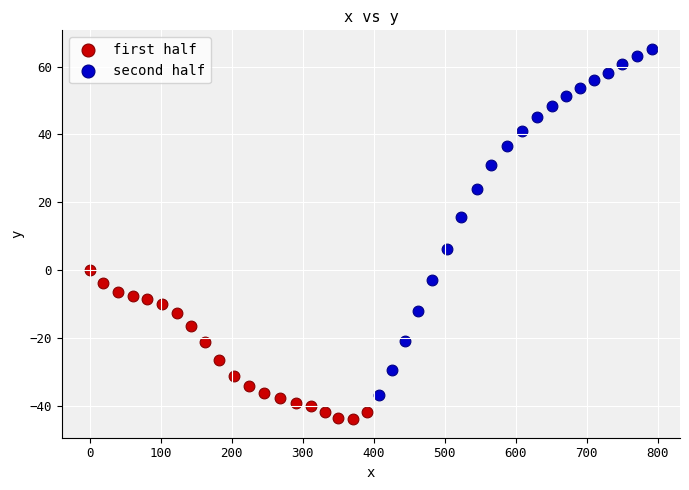

Which series reaches the minimum Y coordinate?

first half